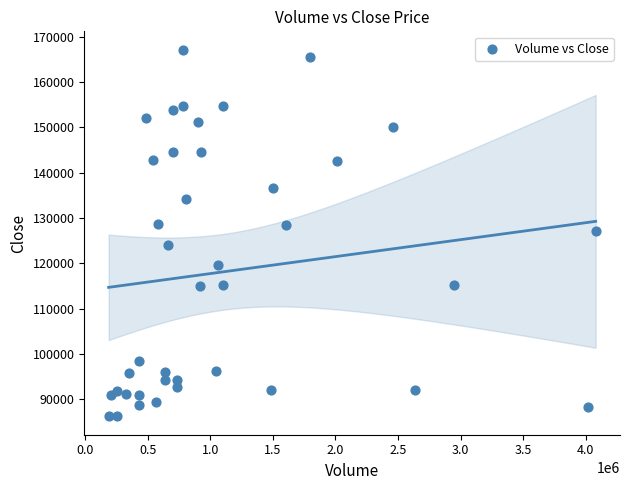

What is the range of Y values (max minus min)?

80900